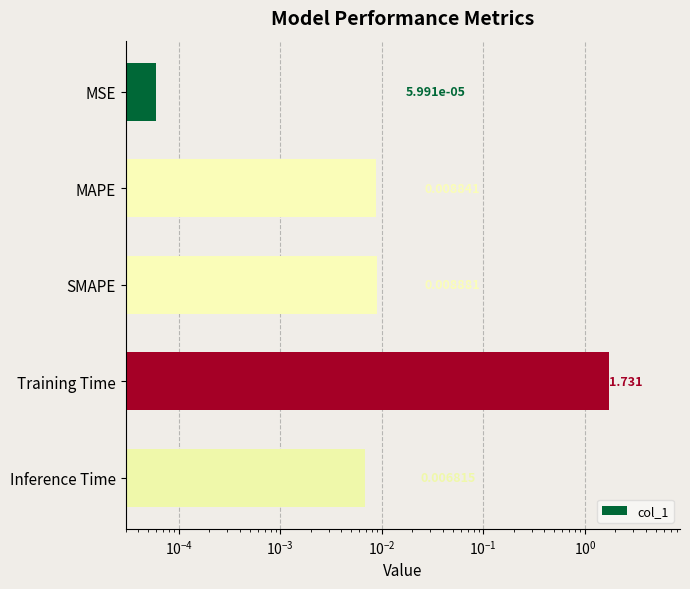

What is the difference between the maximum and minimum values?

1.7